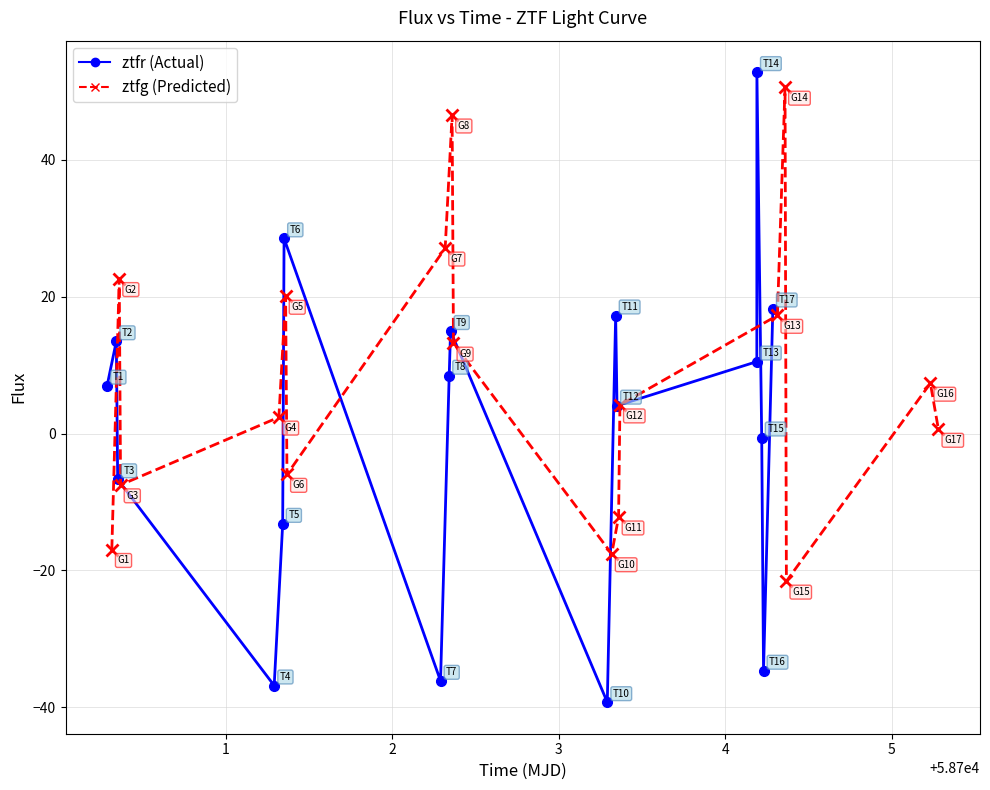

Which series ends up on top after the final intersection of ztfg and ztfr?

ztfr